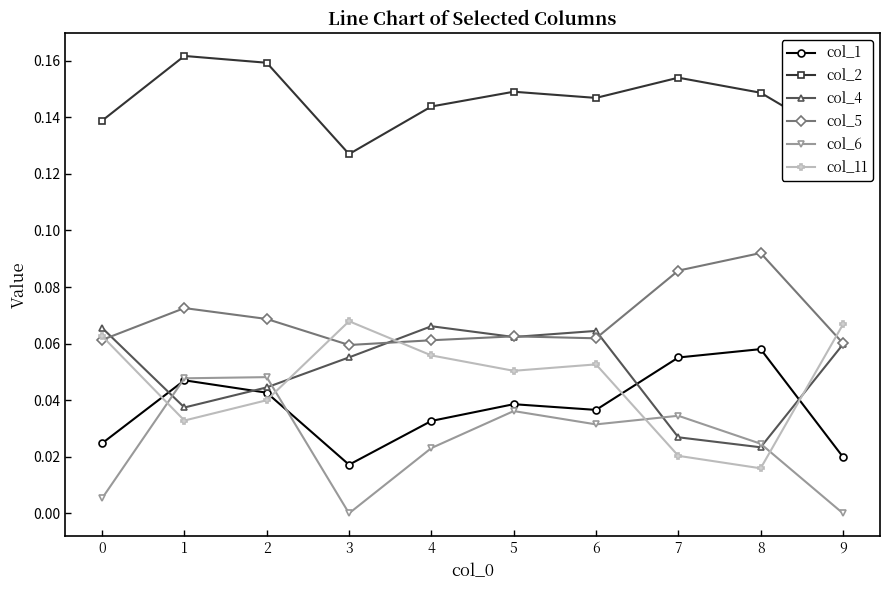

Which series has the largest total across all categories?

col_2